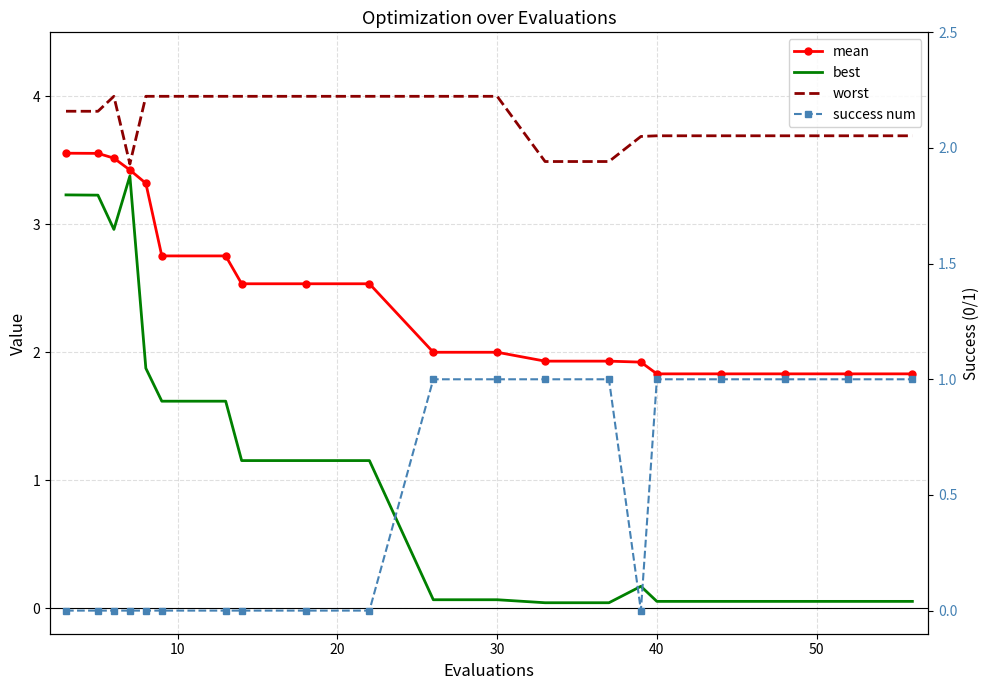

Which series has the largest total across all categories?

worst